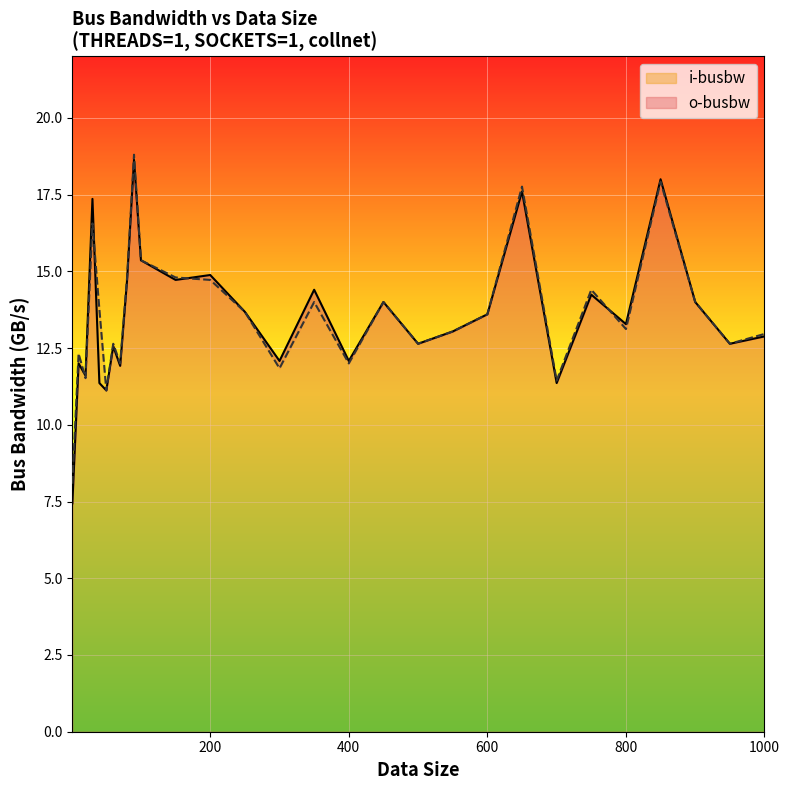

Between 70 and 850, which series saw the biggest shift?

o-busbw